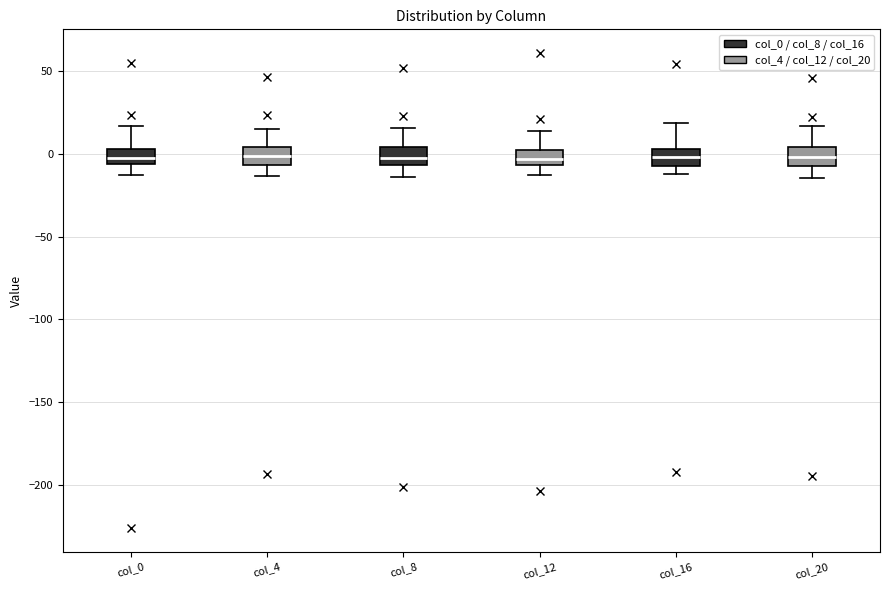

Where does the lower whisker of the box for col_12 end on the y-axis? The values are not printed on the chart, so give them approximately, as read against the axis.

-15